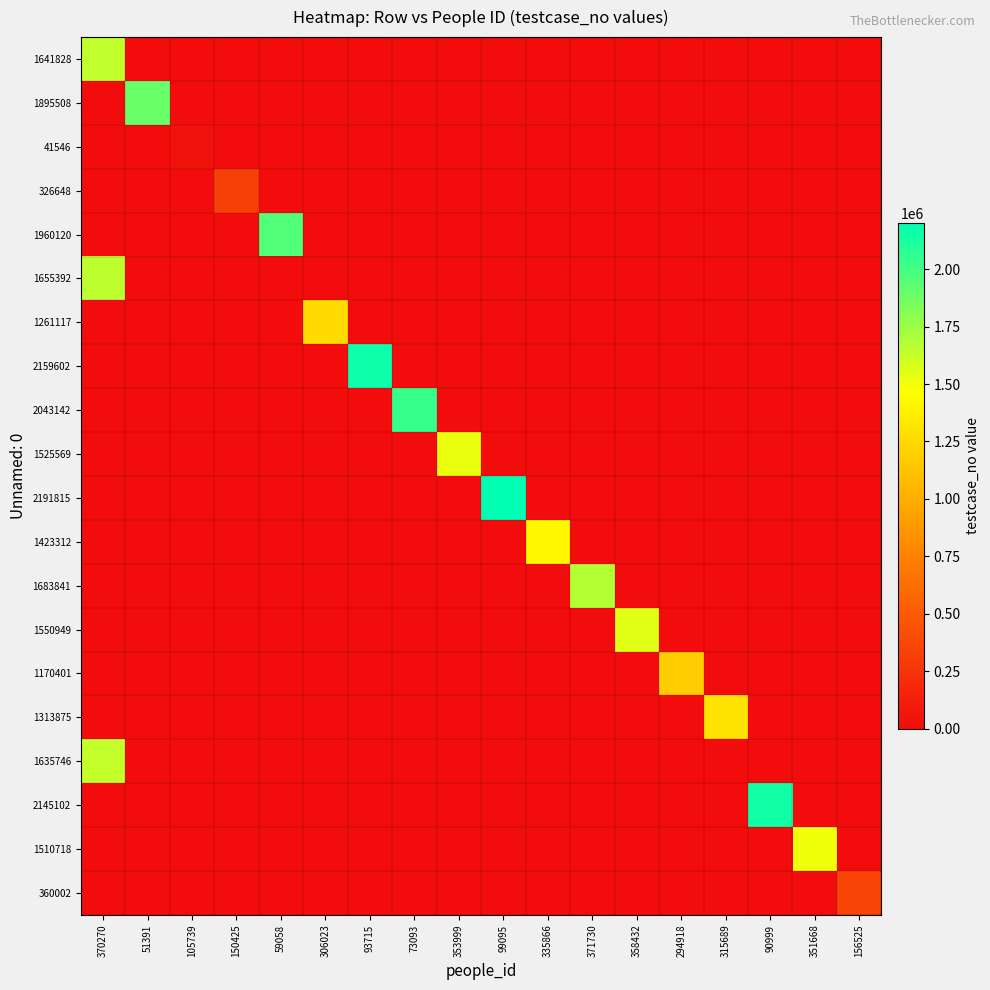

What is the greatest value displayed?

2191816.0